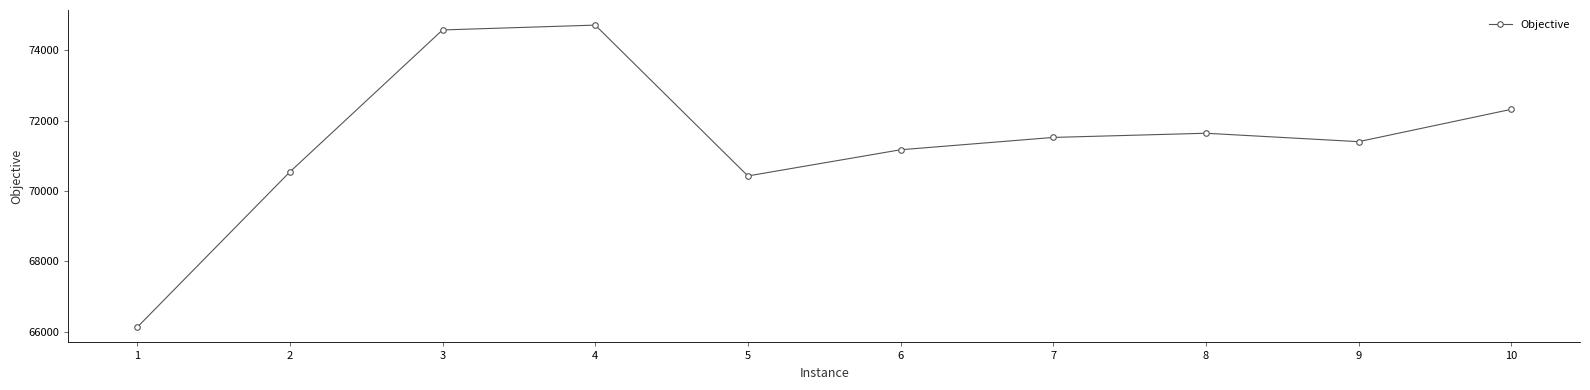

What is the value of the 4th point from the left?

74719.1